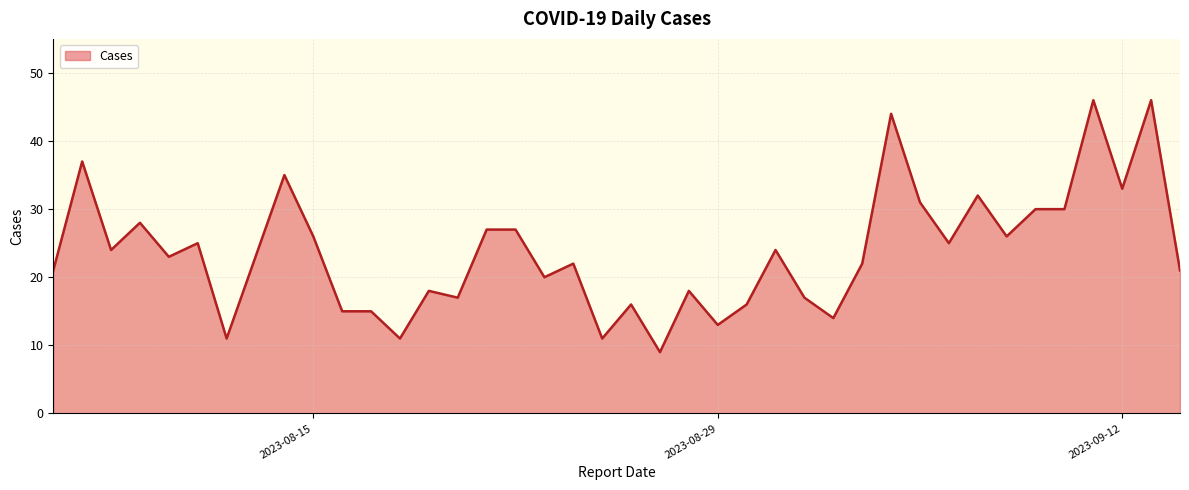

What is the minimum value shown in the chart?

9